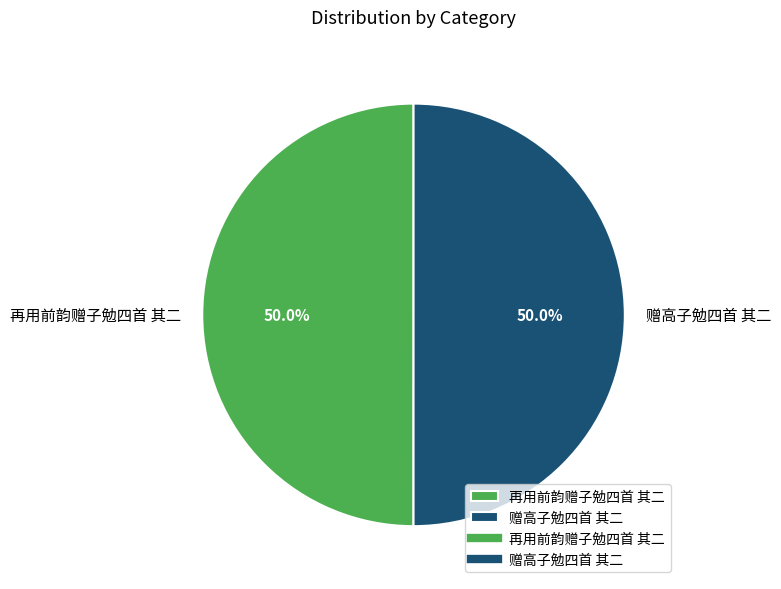

Approximately how many times larger is the value at 再用前韵赠子勉四首 其二 compared to 赠高子勉四首 其二?

1.0